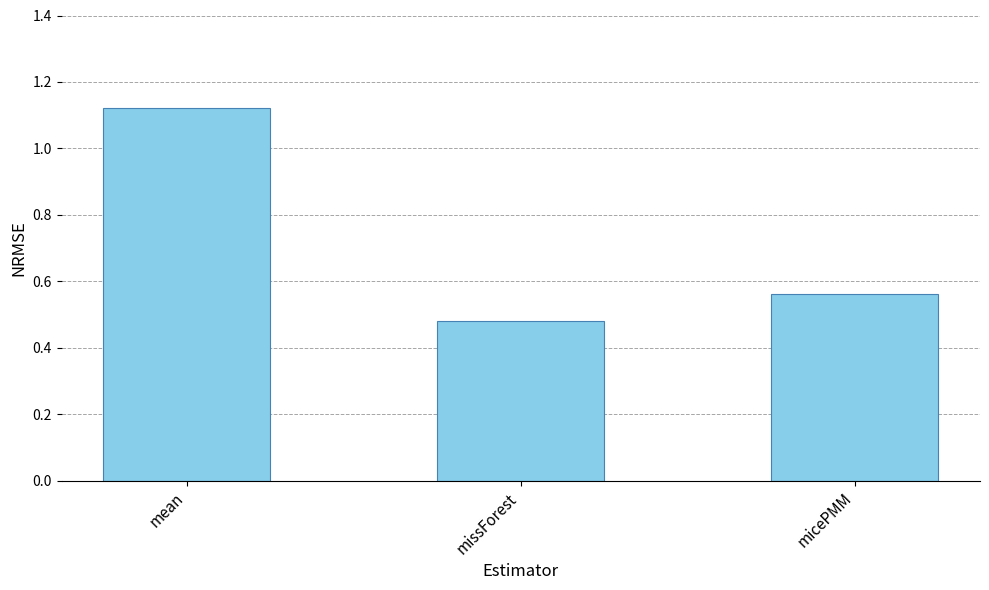

The chart shows a value of 0.3 at micePMM. True or false?

False